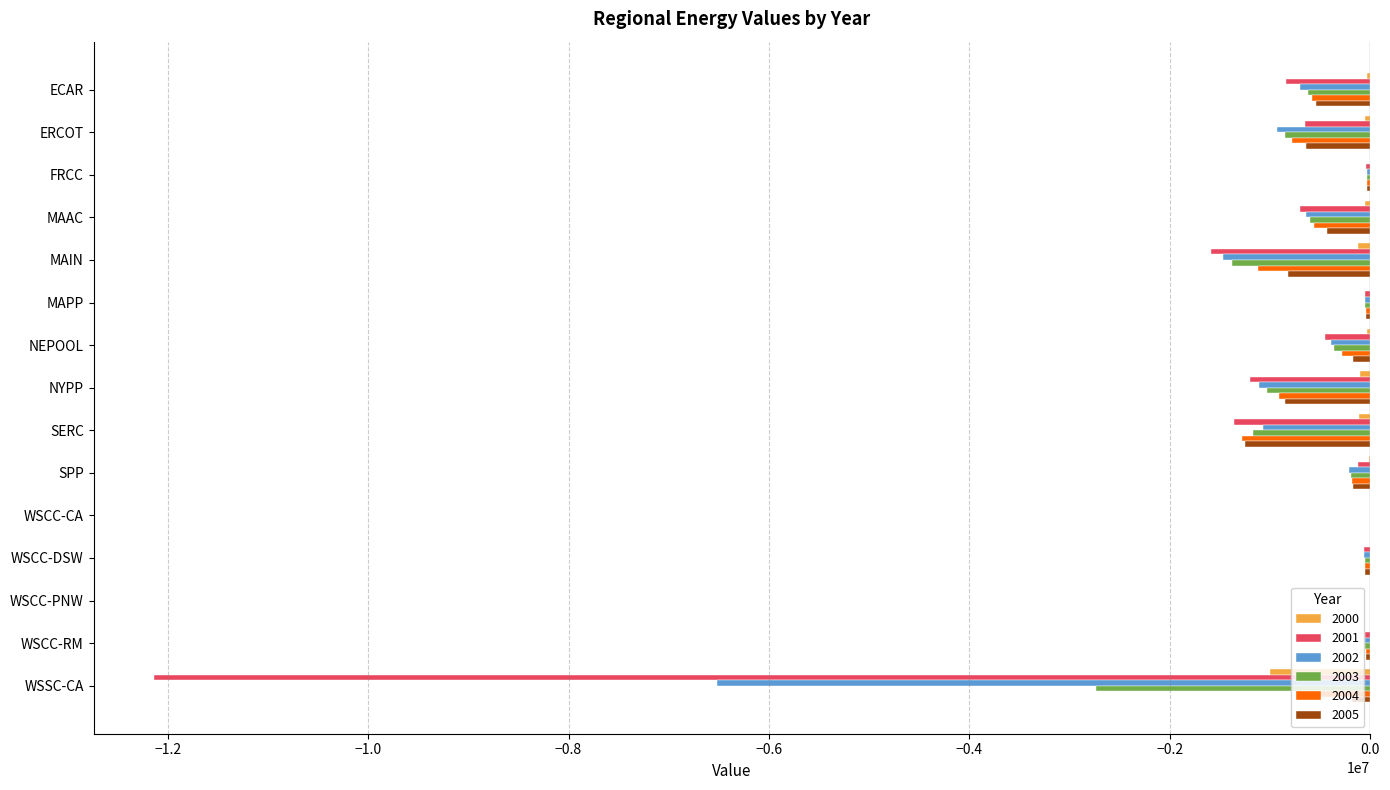

Is it true that 2004 equals -284114.6 at NEPOOL?

True